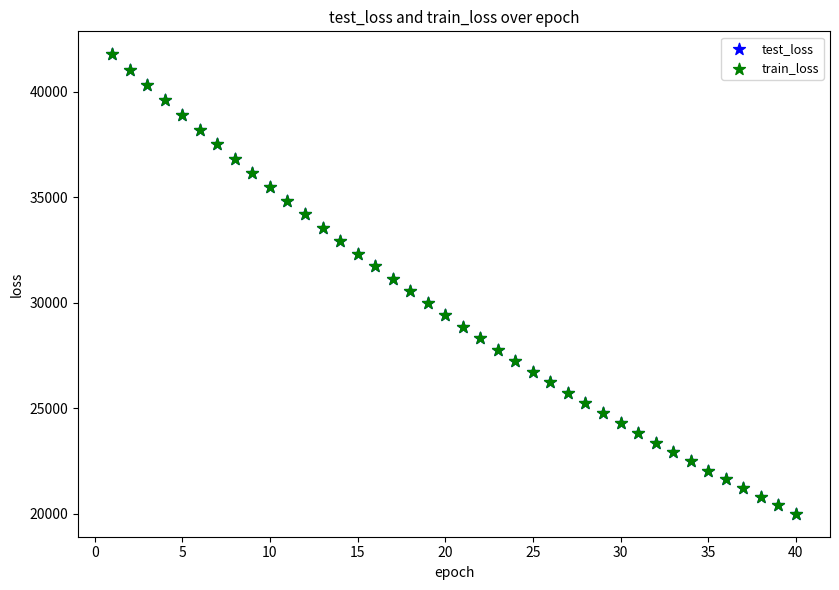

What are all the series names shown in the legend?

test_loss, train_loss